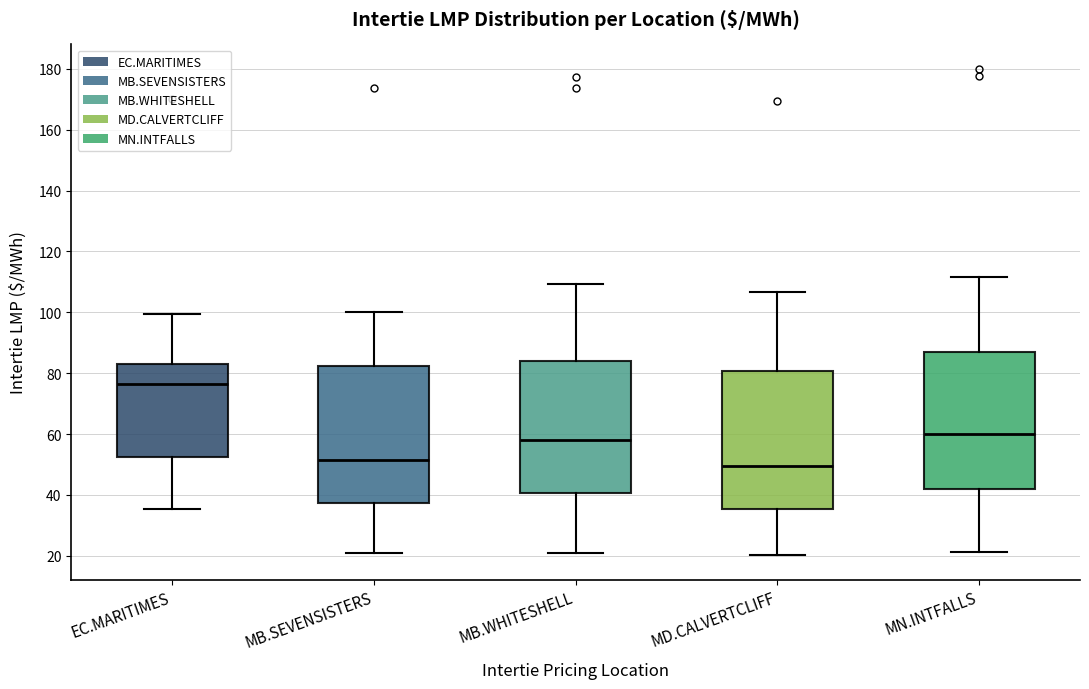

Reading left to right, read every box against the y-axis: the position of its median line, the range the box covers, and the ends of its whiskers. The values are not printed on the chart, so give them approximately, as read against the axis.

EC.MARITIMES: median 76, box 52 to 82, whiskers 36 to 100
MB.SEVENSISTERS: median 52, box 38 to 82, whiskers 20 to 100
MB.WHITESHELL: median 58, box 40 to 84, whiskers 20 to 110
MD.CALVERTCLIFF: median 50, box 36 to 80, whiskers 20 to 106
MN.INTFALLS: median 60, box 42 to 86, whiskers 22 to 112